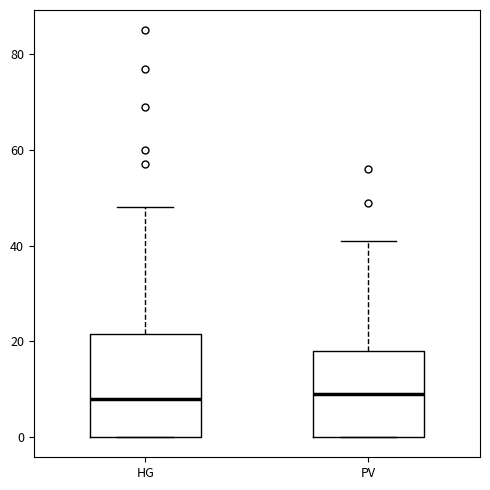

Reading left to right, read every box against the y-axis: the position of its median line, the range the box covers, and the ends of its whiskers. The values are not printed on the chart, so give them approximately, as read against the axis.

HG: median 8, box 0 to 22, whiskers 0 to 48
PV: median 10, box 0 to 18, whiskers 0 to 42